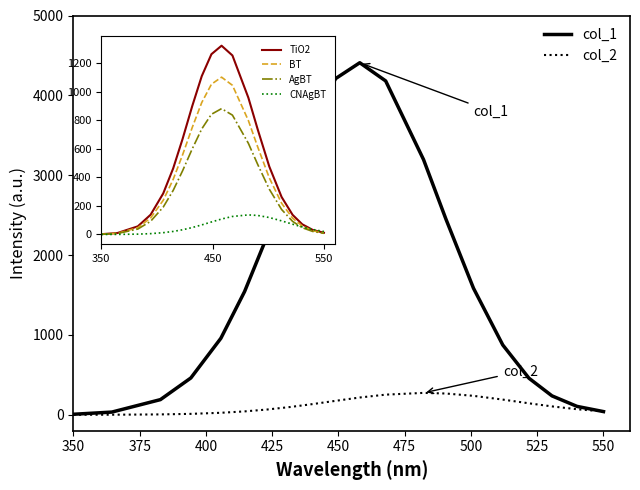

How many lines are shown in the chart?

2